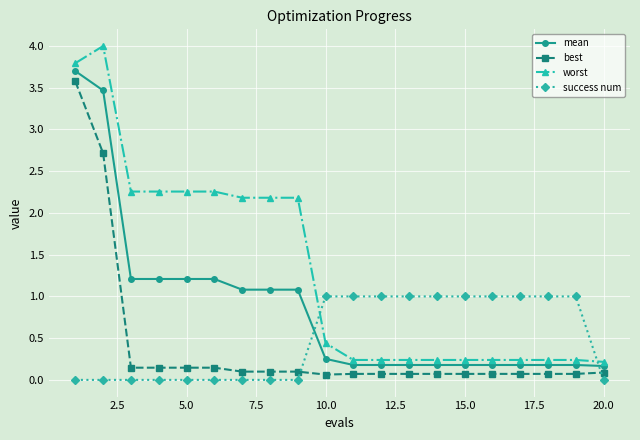

Which series has the largest range (max minus min)?

worst